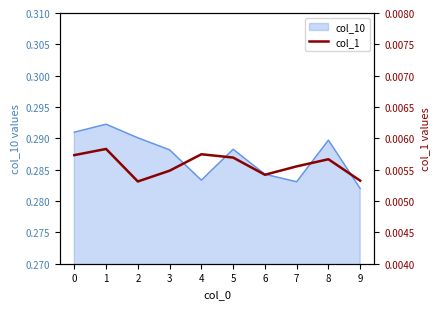

True or false: col_10 has a value of 0.1 at 1.

False